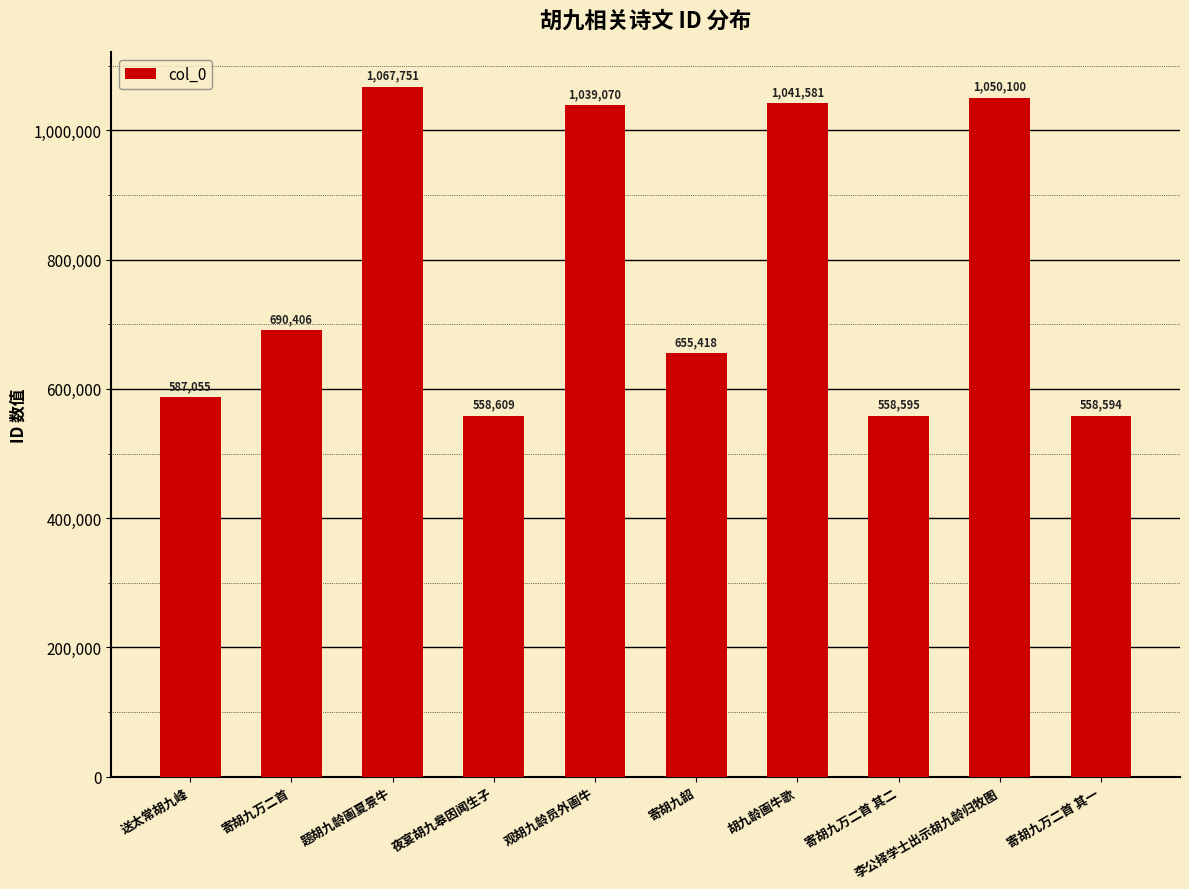

Reading right to left, transcribe all the data shown in this chart.

寄胡九万二首 其一=558594	李公择学士出示胡九龄归牧图=1050100	寄胡九万二首 其二=558595	胡九龄画牛歌=1041581	寄胡九韶=655418	观胡九龄员外画牛=1039070	夜宴胡九皋因闻生子=558609	题胡九龄画夏景牛=1067751	寄胡九万二首=690406	送太常胡九峰=587055